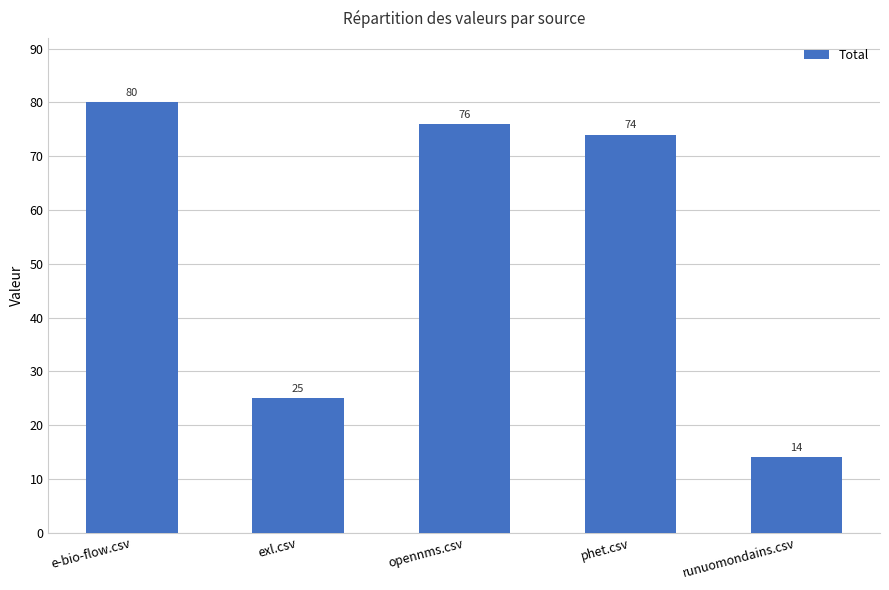

What is the value of the 4th bar from the left?

74